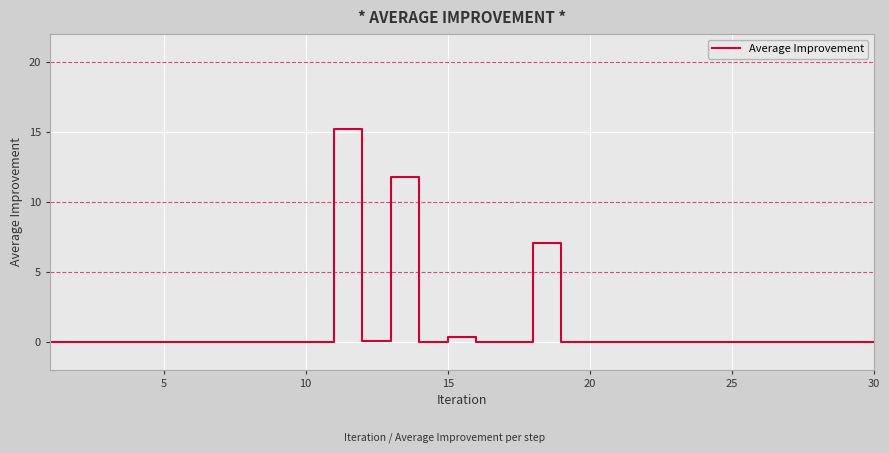

What is the difference between the maximum and minimum values?

15.2